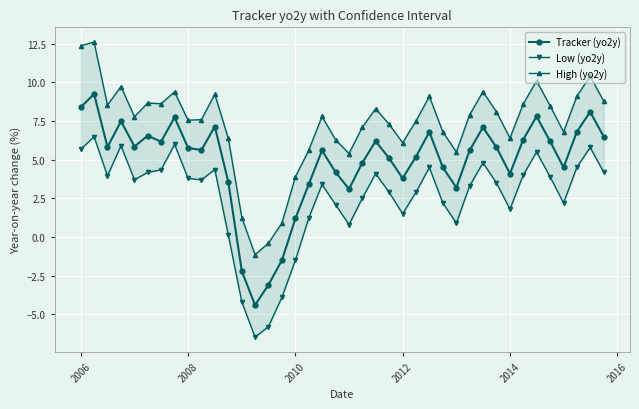

The Tracker (yo2y) series shows 2.3 at 2014. True or false?

False